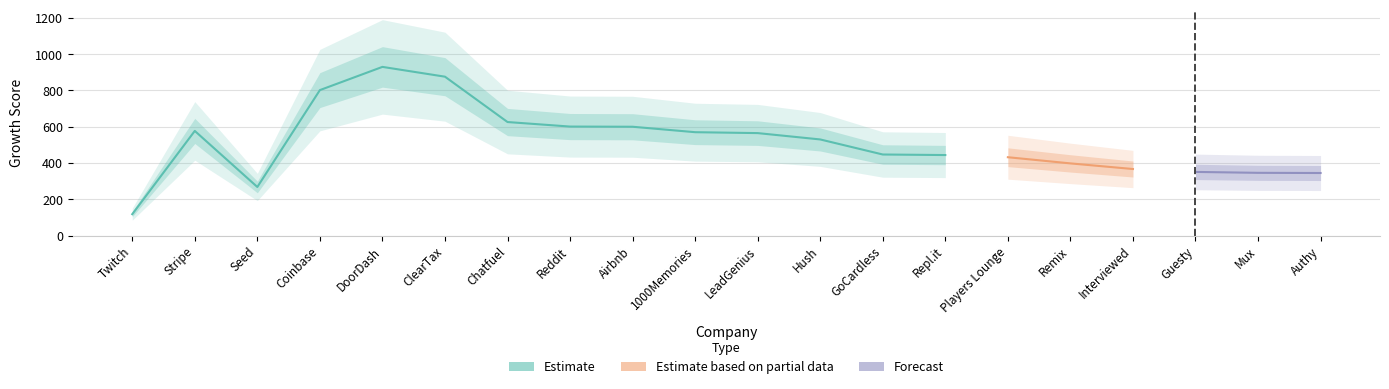

What position from the right is Stripe?

19